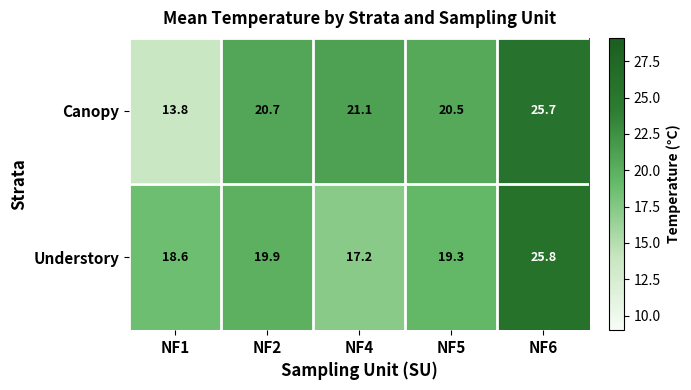

Reading left to right, what are all the values shown in this chart?

Canopy: NF1=13.8	NF2=20.7	NF4=21.1	NF5=20.5	NF6=25.7
Understory: NF1=18.6	NF2=19.9	NF4=17.2	NF5=19.3	NF6=25.8